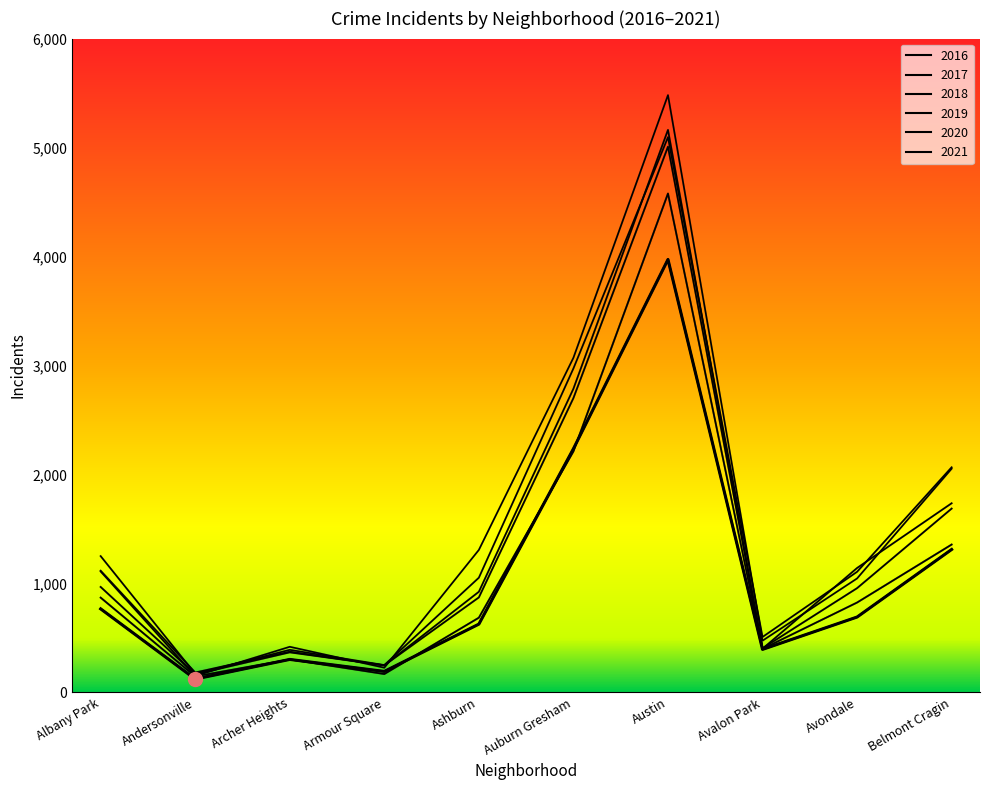

What is the difference between the maximum and minimum values in the 2019 series?

4842